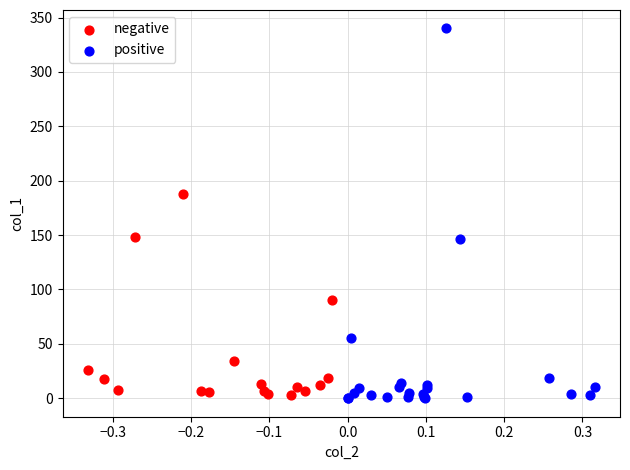

Which series has the largest Y range (max minus min)?

positive